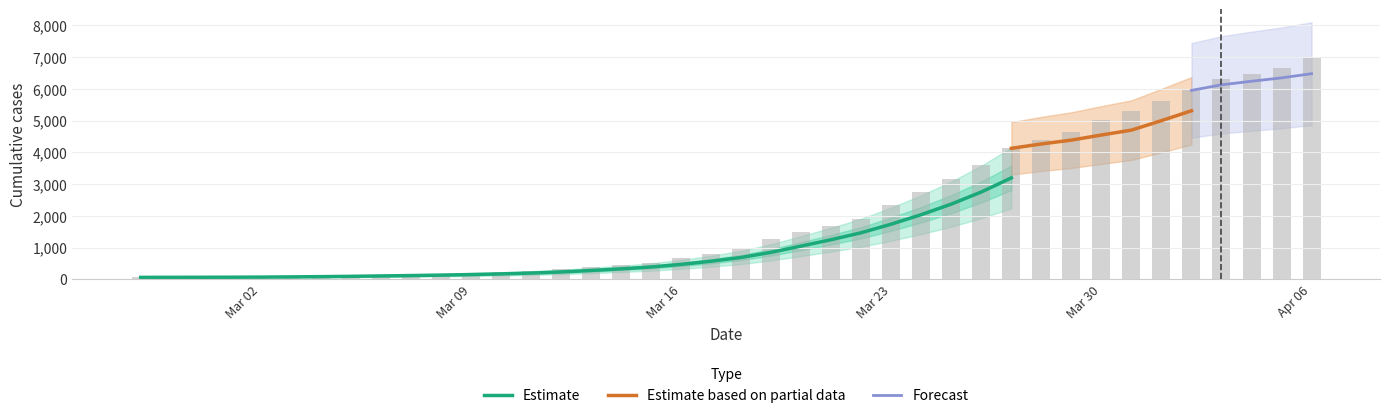

Approximately how many times larger is the value at 2020-02-29 compared to 2020-03-15?

0.1